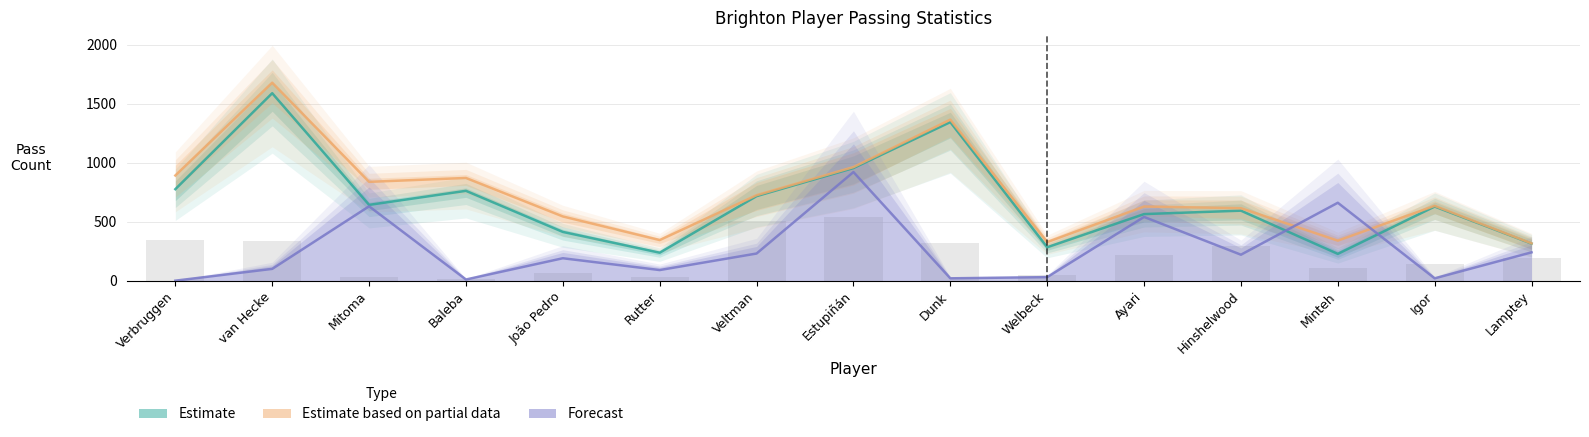

Are the bars horizontal?

No